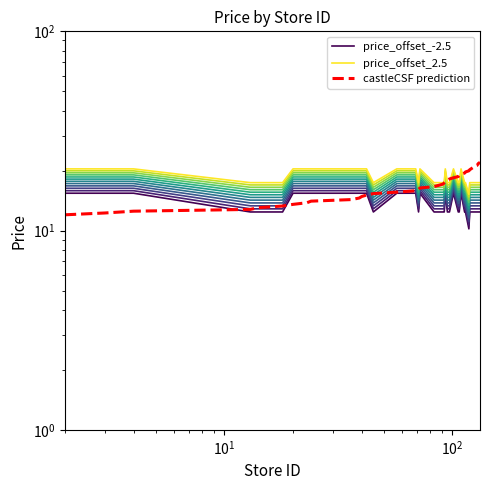

True or false: price_offset_-2.5 has a value of 8.1 at 10.

False